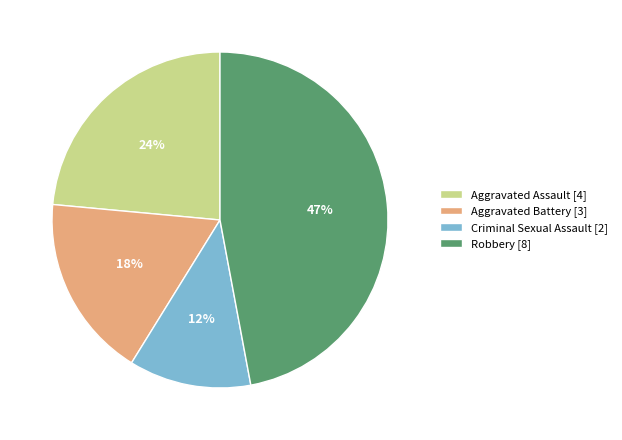

How many slices are in this pie chart?

4